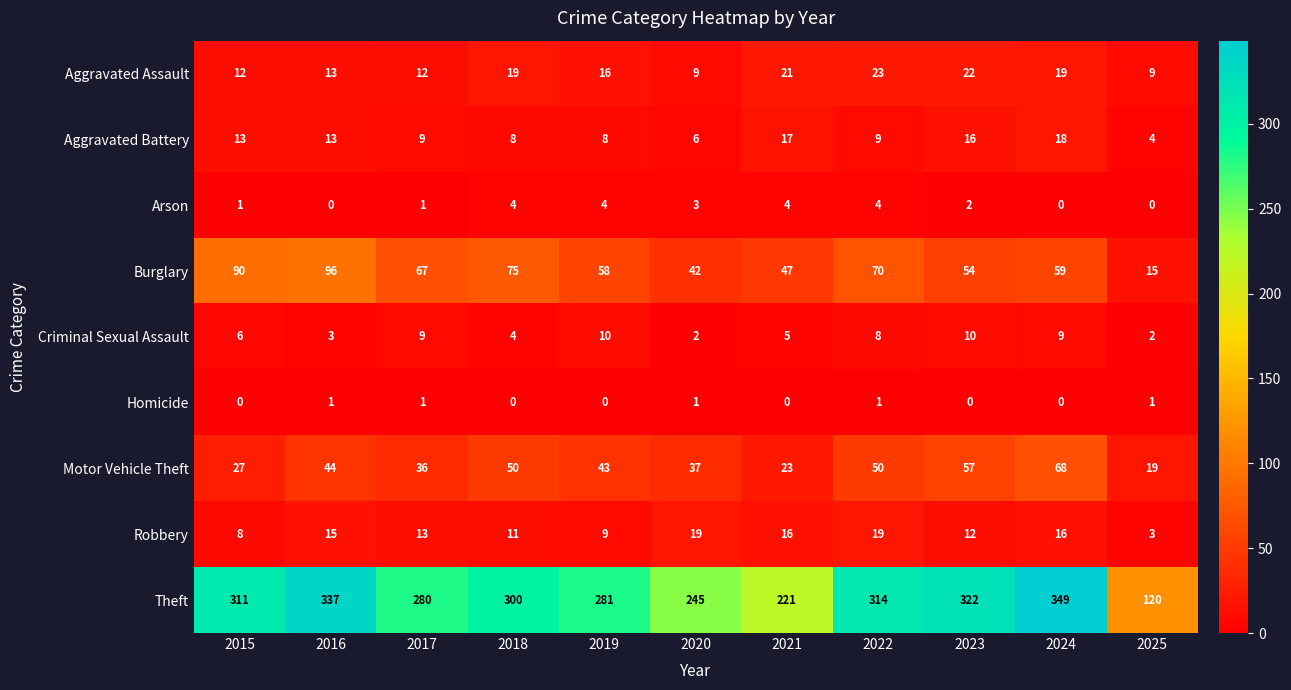

What is the spread (max minus min) of values at 2017?

279